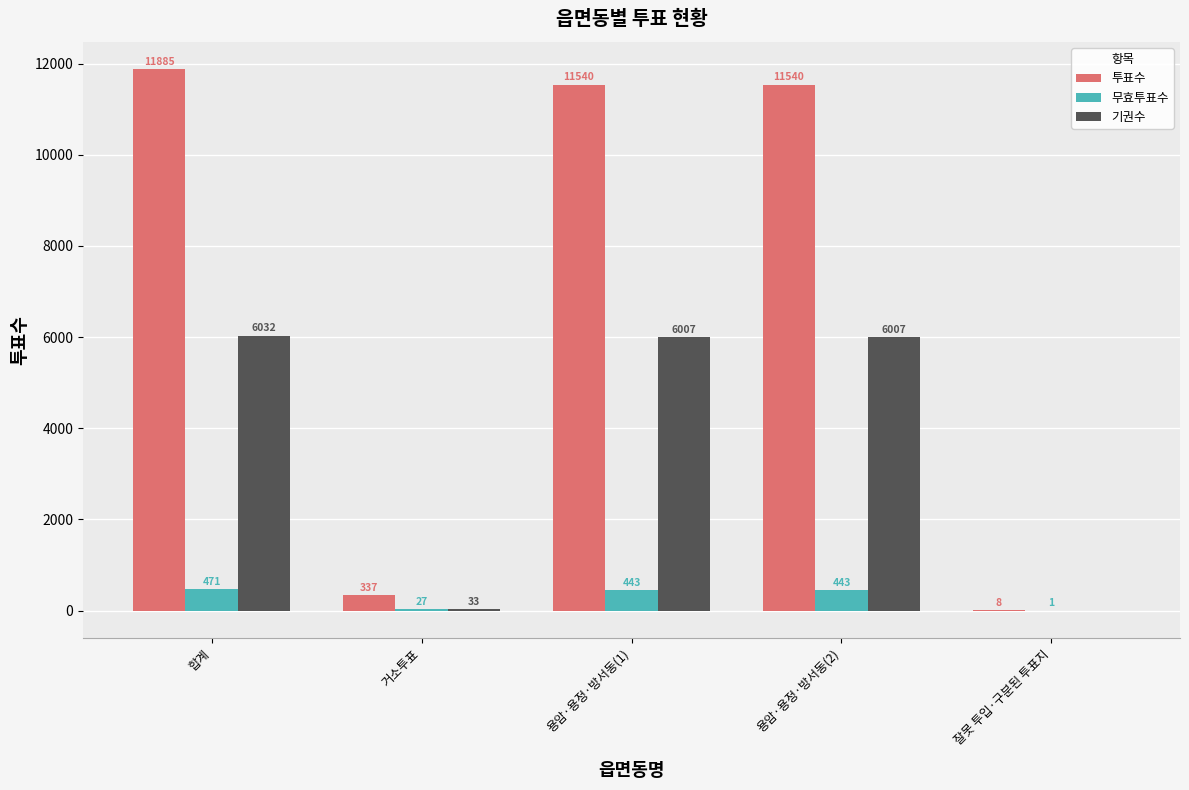

Is the value of 기권수 at 용암·용정·방서동(2) greater than the value of 투표수 at 용암·용정·방서동(2)?

No